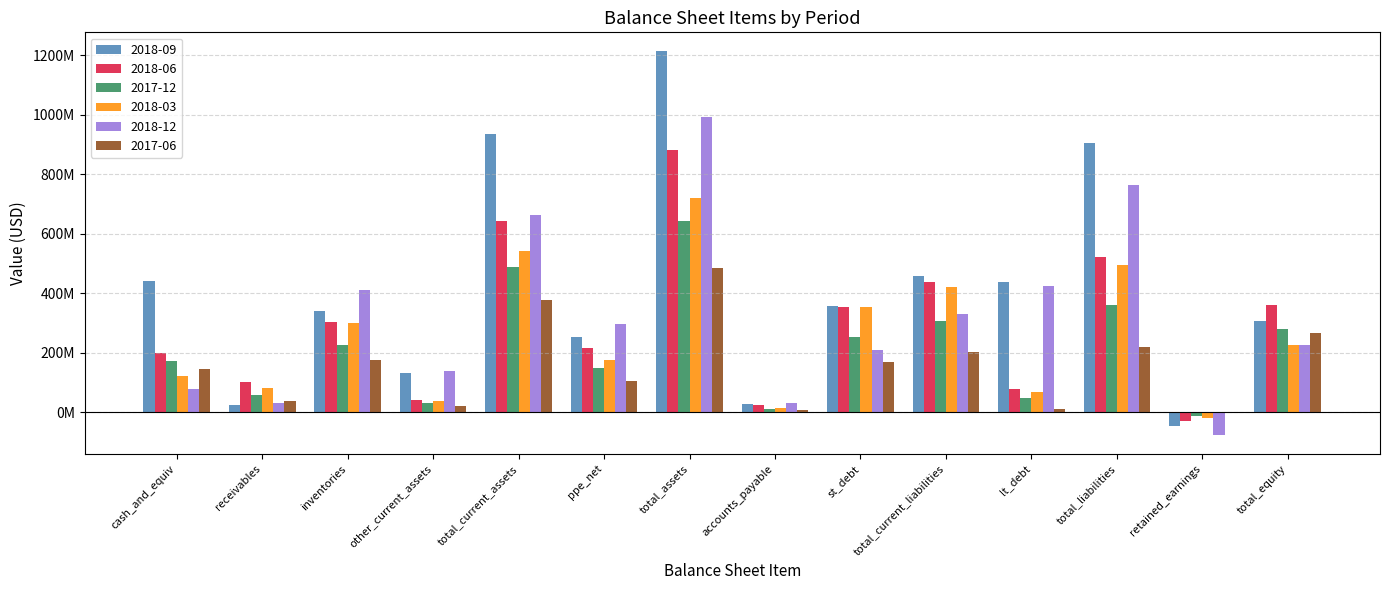

Which category has the highest value in the 2018-06 series?

total_assets